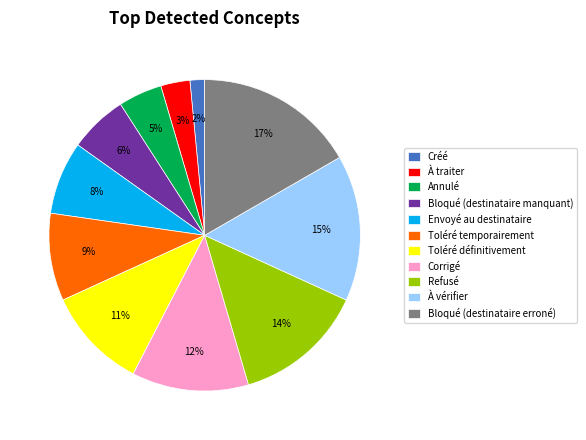

To the nearest percent, what is the difference between the largest and smallest slice percentages?

15%